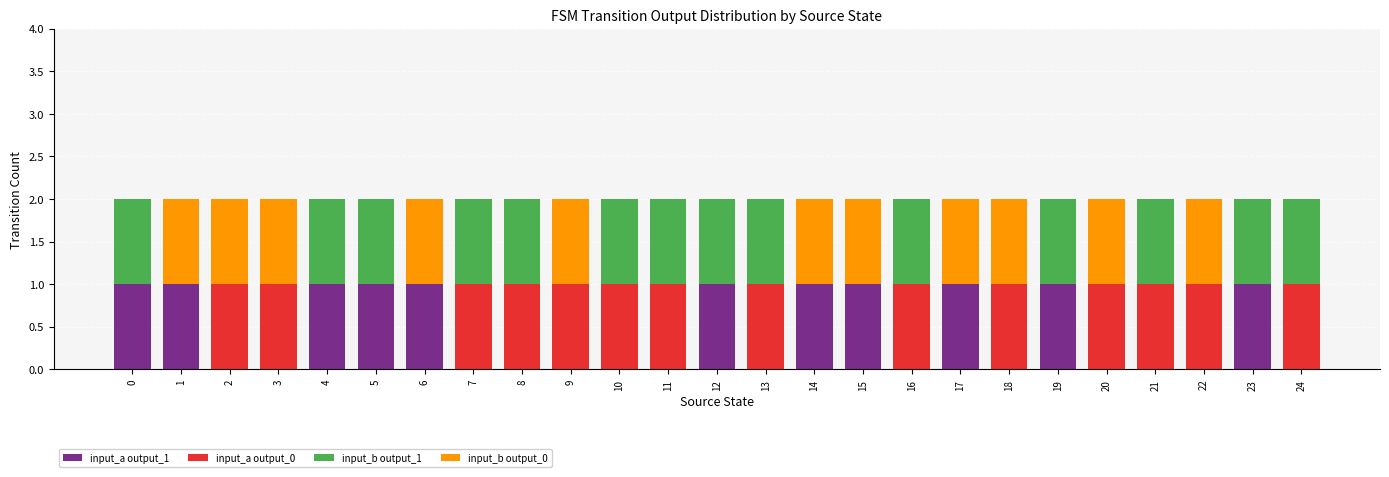

True or false: input_a output_1 has a value of 0 at 21.

True